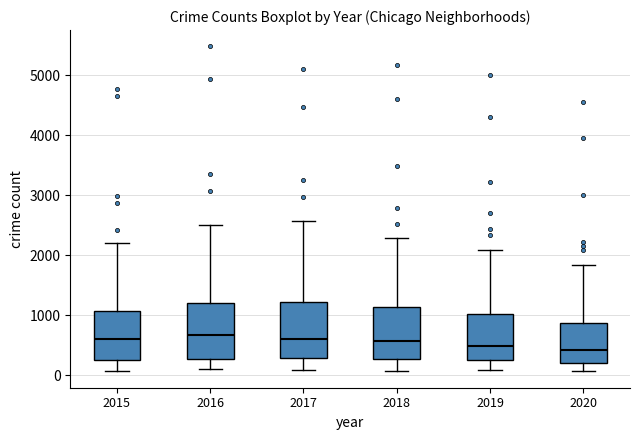

Reading left to right, transcribe this box plot: for each box, give where its median line is, the range the box spans, and where its two whiskers end, as read against the y-axis. The values are not printed on the chart, so give them approximately, as read against the axis.

2015: median 600, box 300 to 1100, whiskers 100 to 2200
2016: median 700, box 300 to 1200, whiskers 100 to 2500
2017: median 600, box 300 to 1200, whiskers 100 to 2600
2018: median 600, box 300 to 1100, whiskers 100 to 2300
2019: median 500, box 300 to 1000, whiskers 100 to 2100
2020: median 400, box 200 to 900, whiskers 100 to 1800